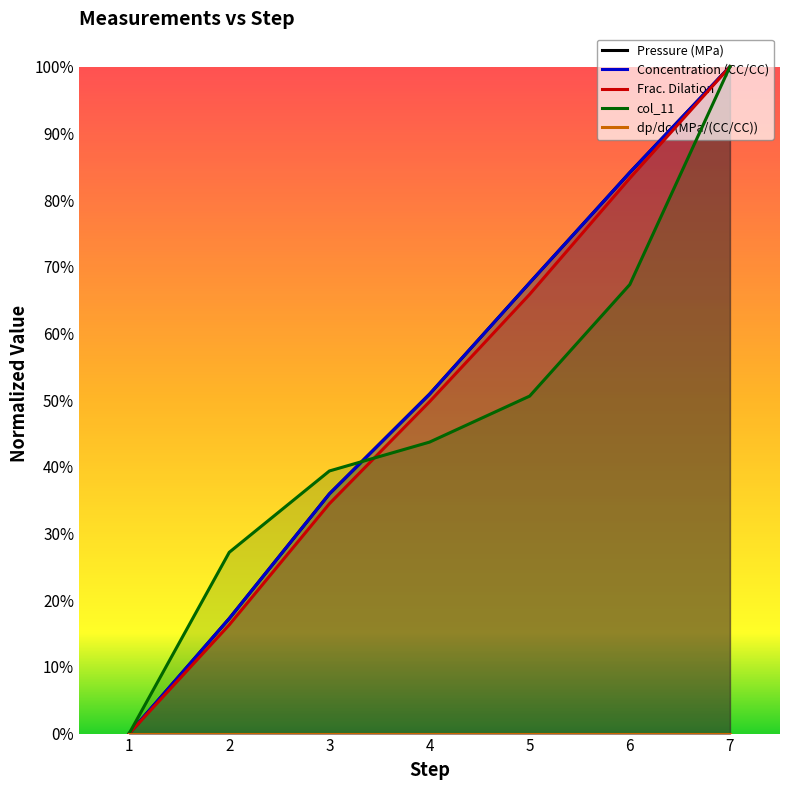

True or false: Frac. Dilation and col_11 cross at least once.

True